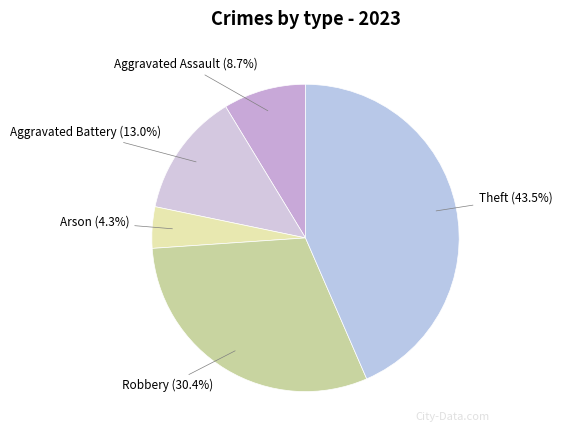

Between Robbery and Aggravated Battery, which is larger?

Robbery